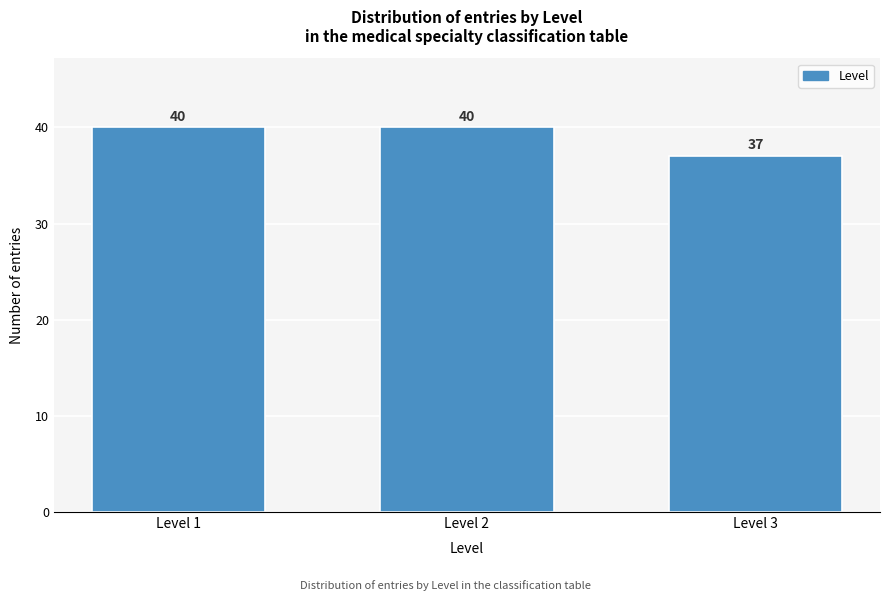

Reading right to left, extract all data points from this chart.

37	40	40